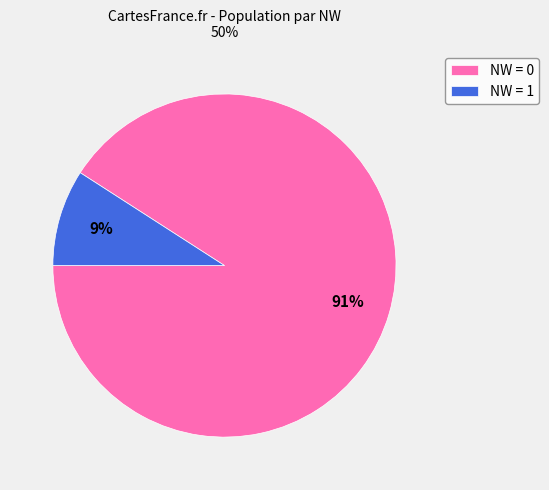

True or false: NW = 1 accounts for 9% of the total.

True